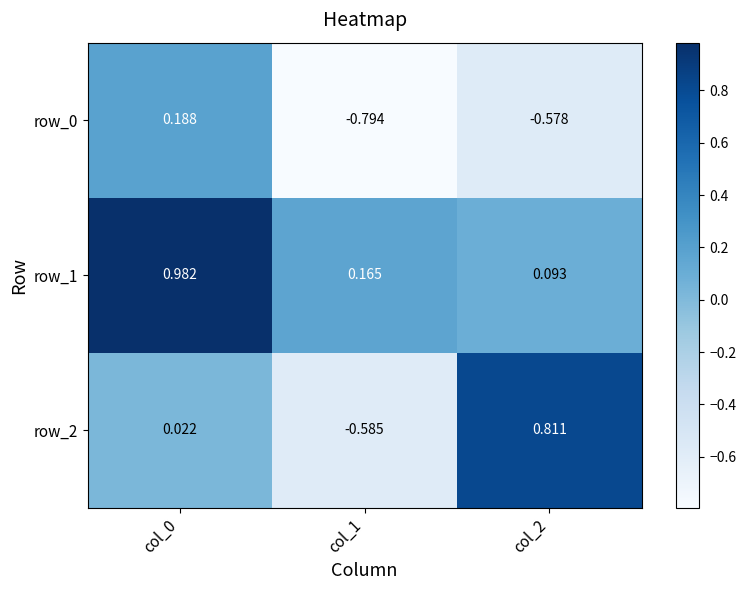

Is the value of row_1 at col_0 greater than the value of row_2 at col_1?

Yes